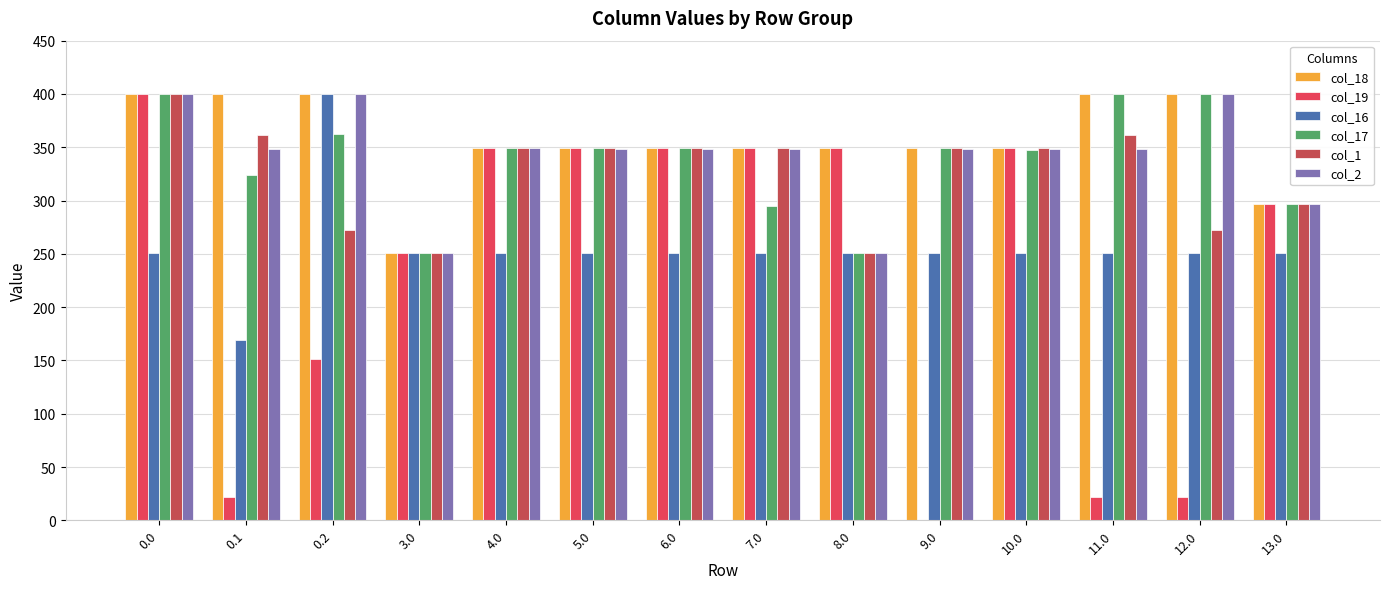

At which label is col_1 closest to 325?

4.0